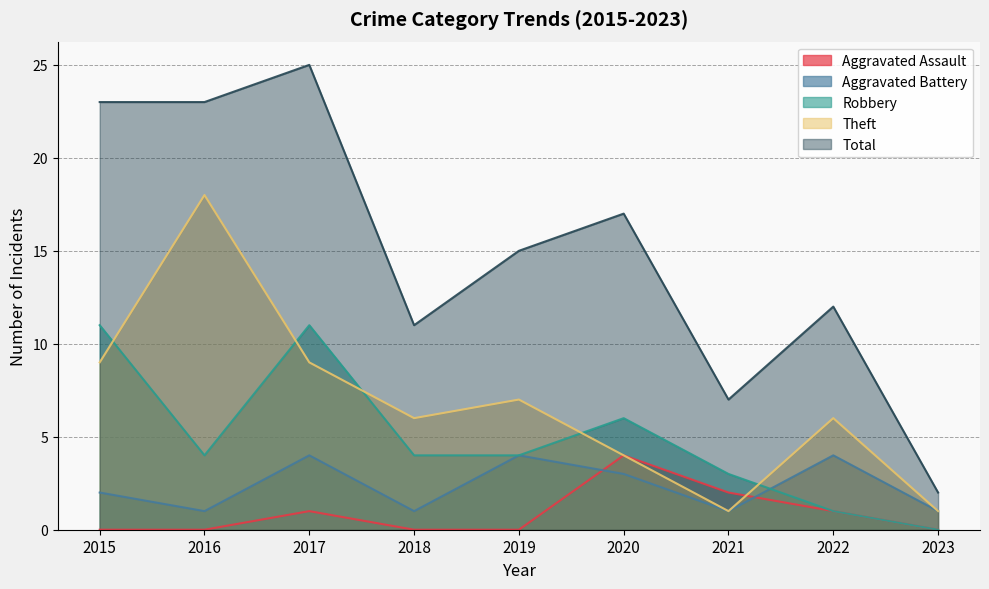

At which label does Robbery first exceed 4?

2015